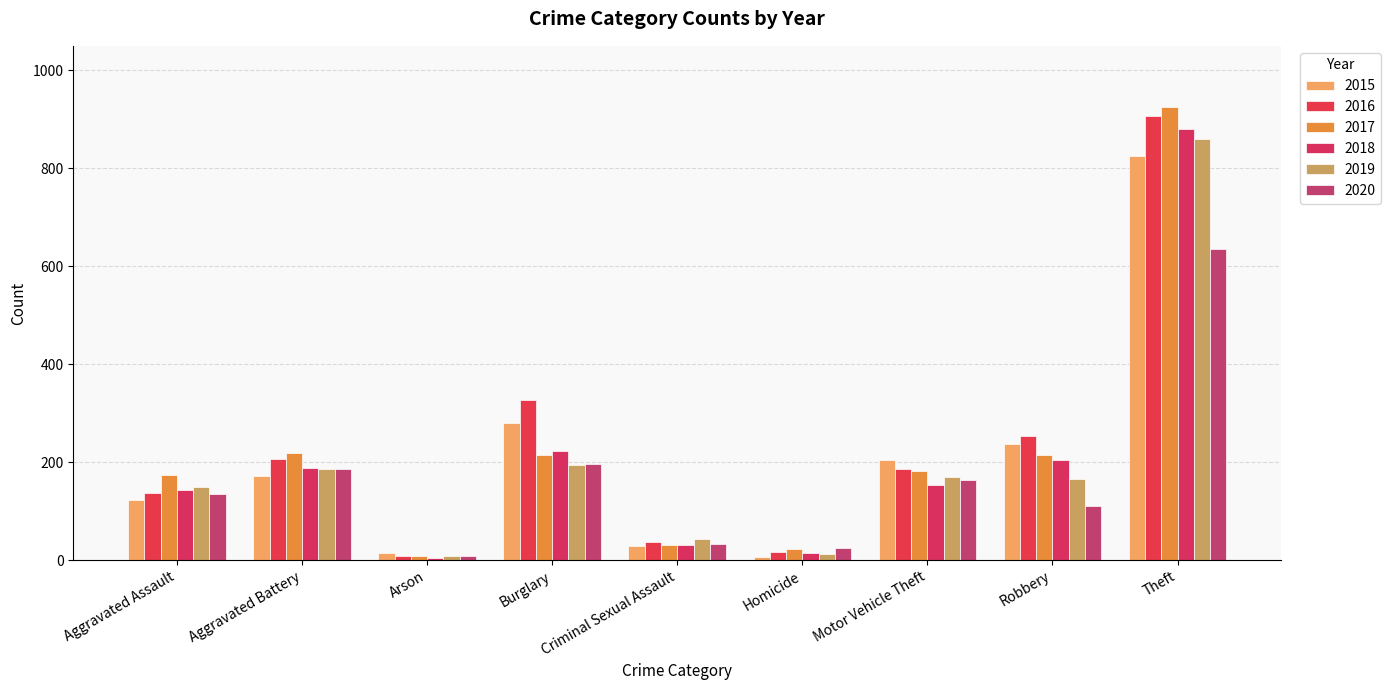

What is the sum of all 2019 values?

1790